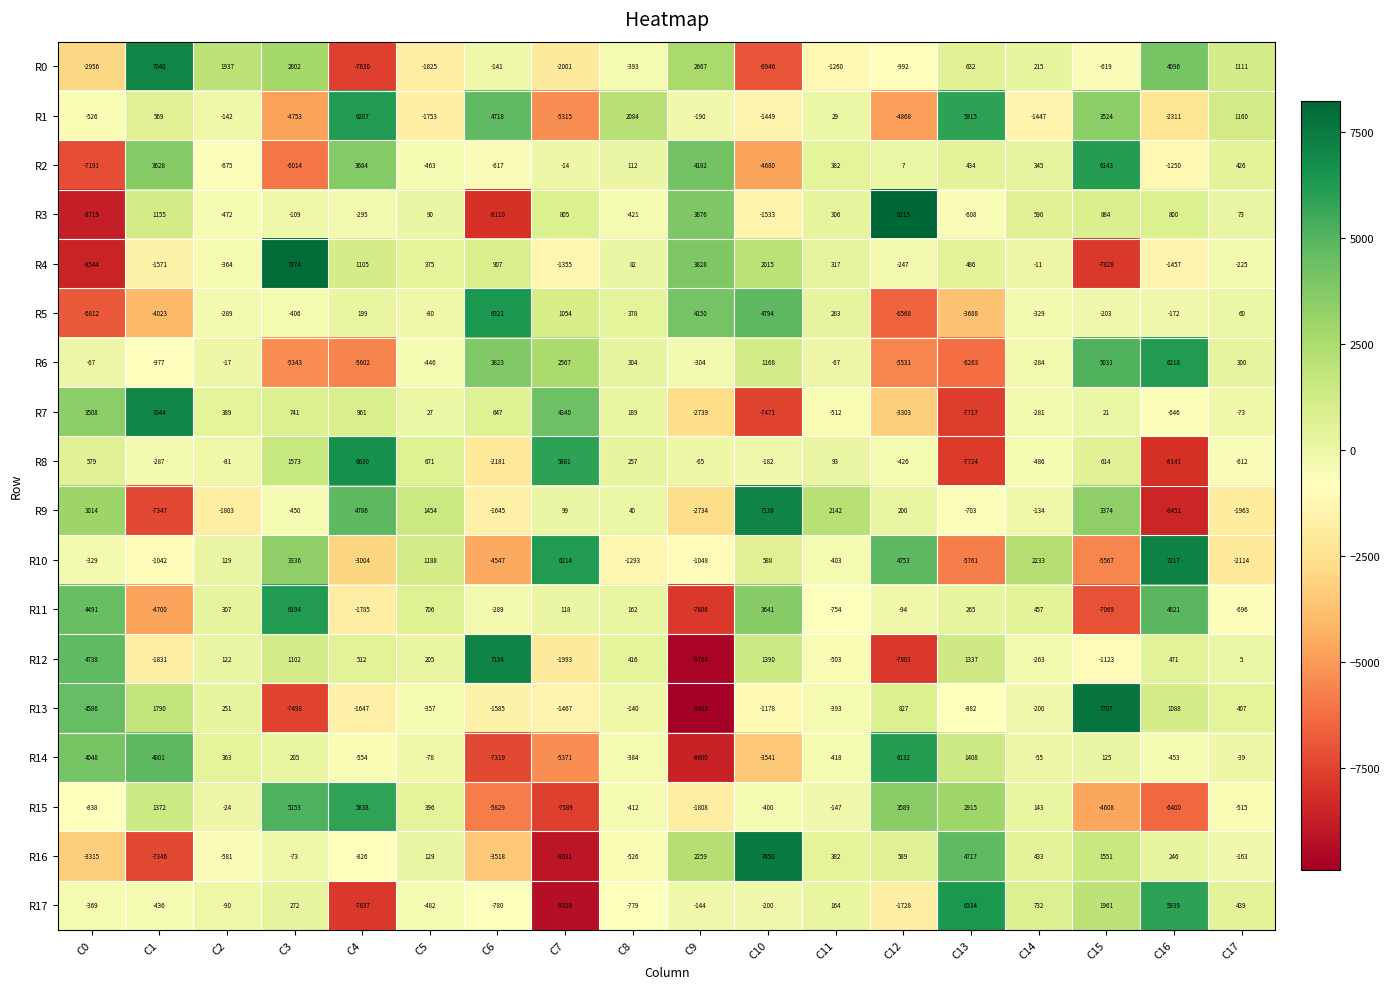

The value of R6 at C15 is 2623. True or false?

False